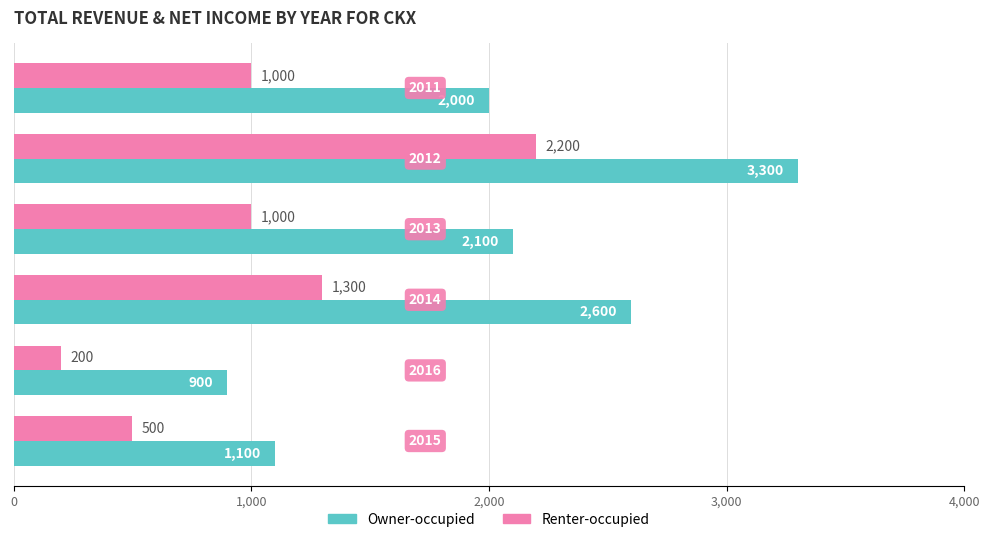

At how many categories does at least one series exceed 744?

6